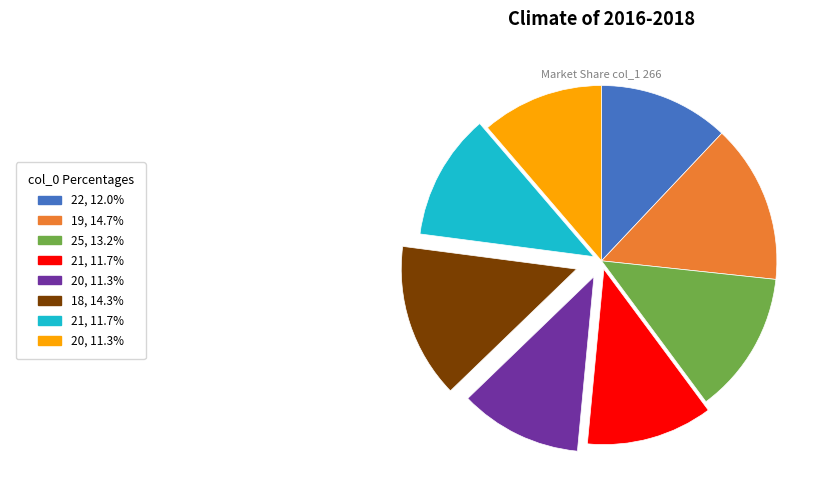

Does any single category account for the majority?

No